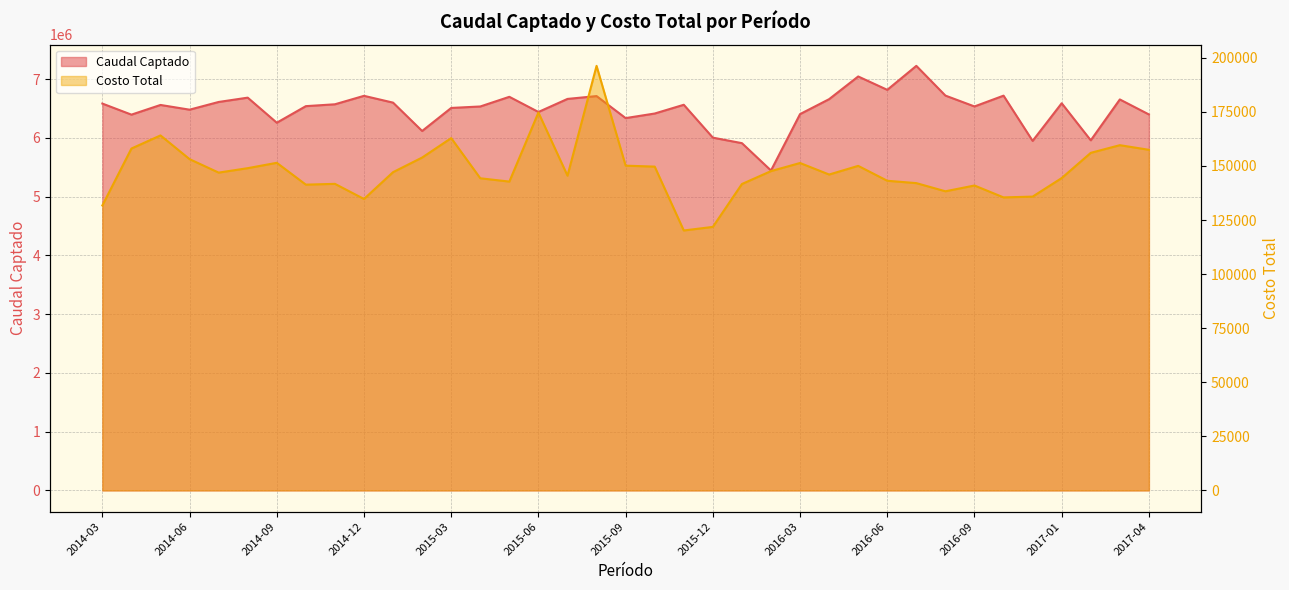

At which label is Caudal Captado closest to 6334066?

2015-09